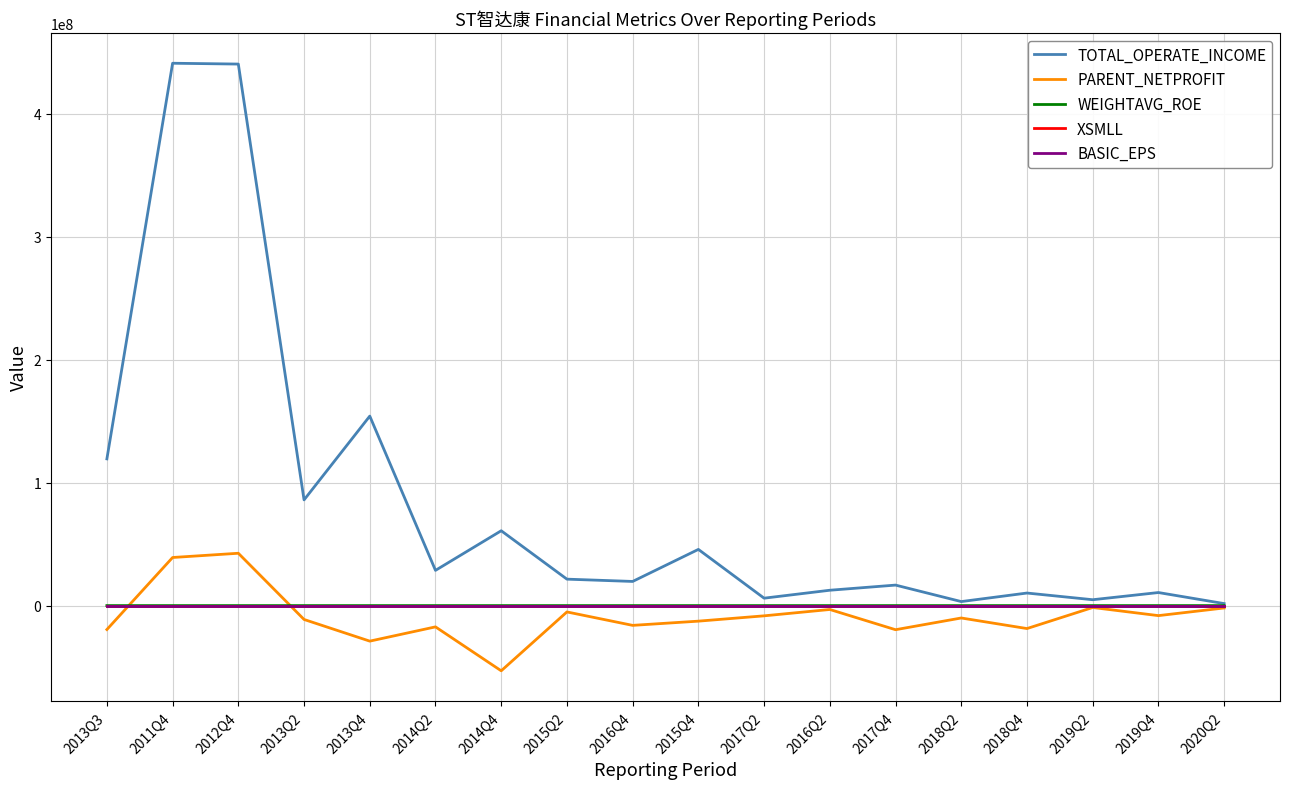

Which label corresponds to the smallest value in the chart?

2014Q4